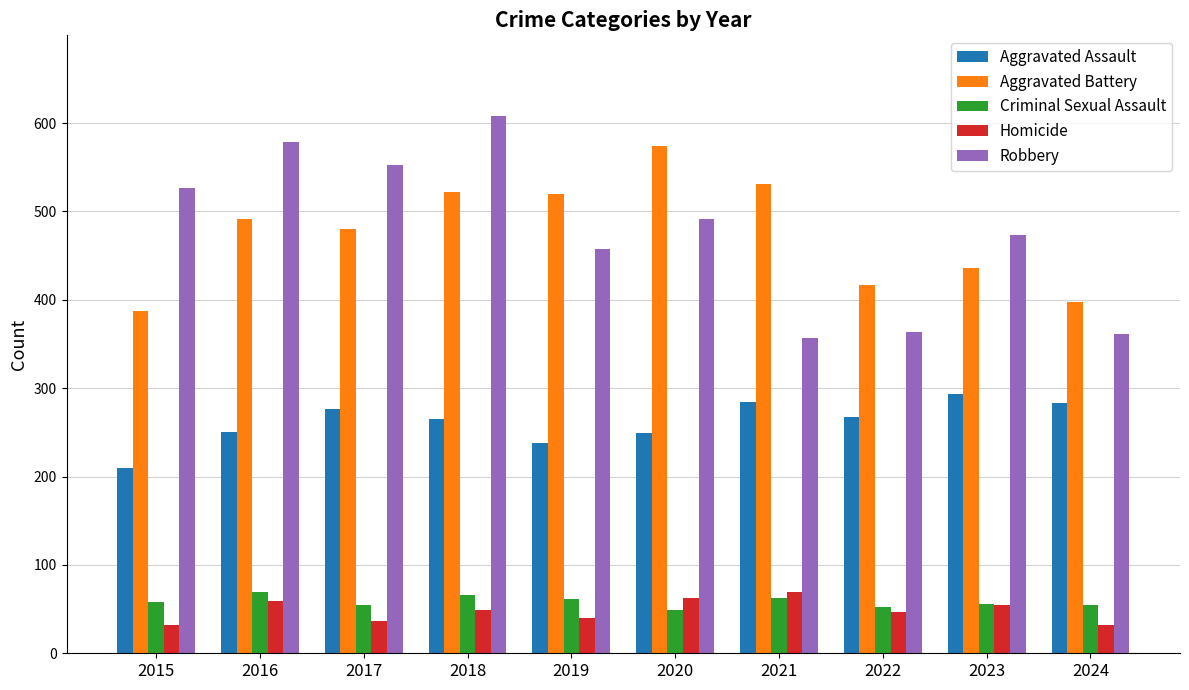

What is the spread (max minus min) of values at 2021?

469